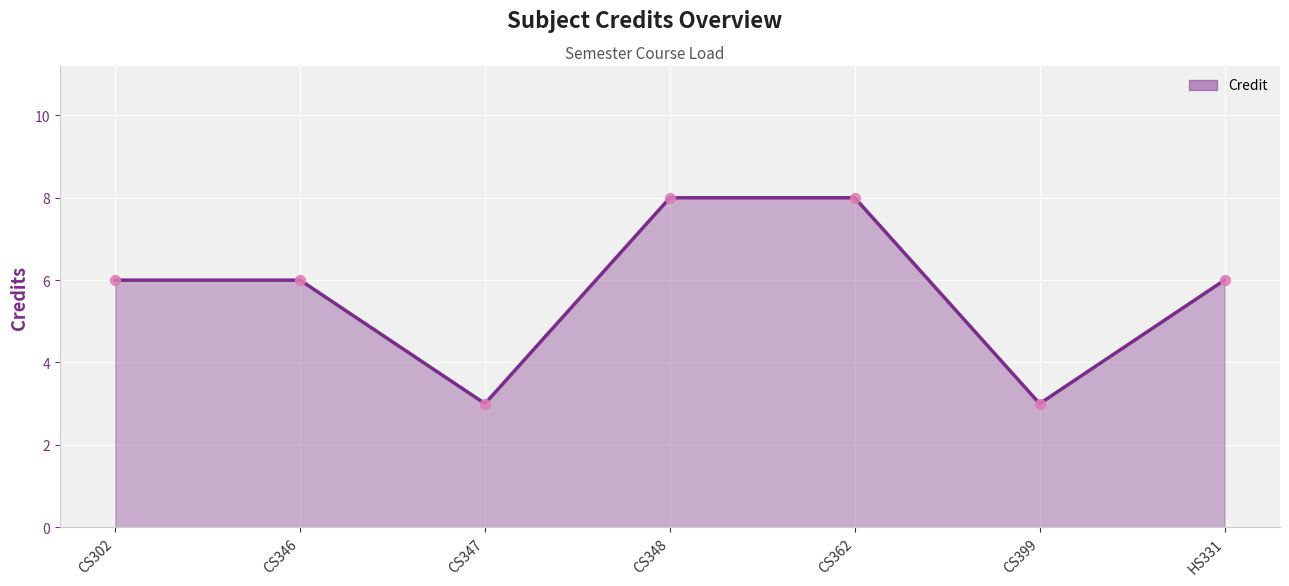

What is the ratio of the value at CS399 to the value at CS346?

0.5